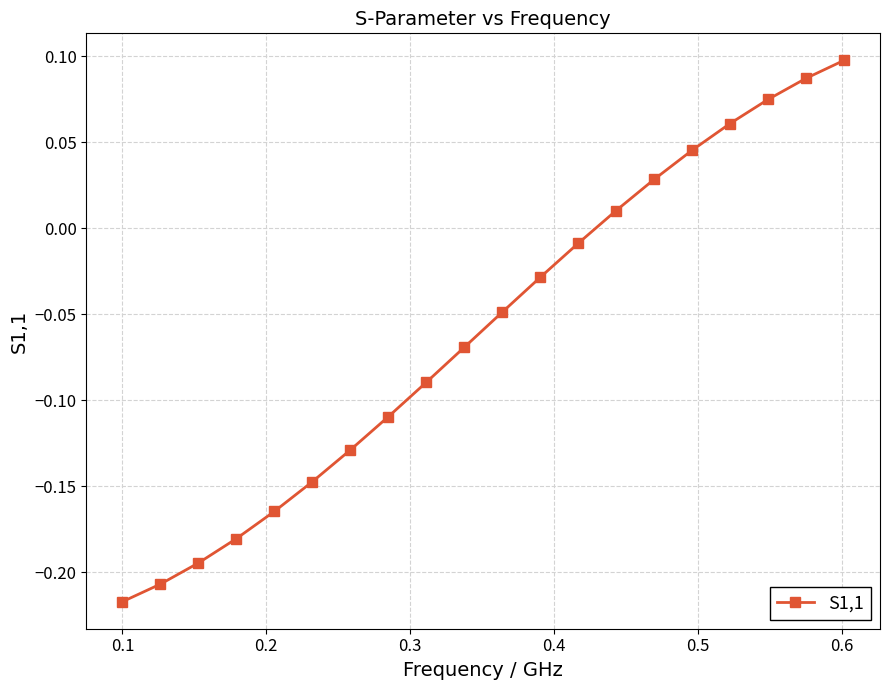

True or false: the data has more than 2 interior local peaks.

False